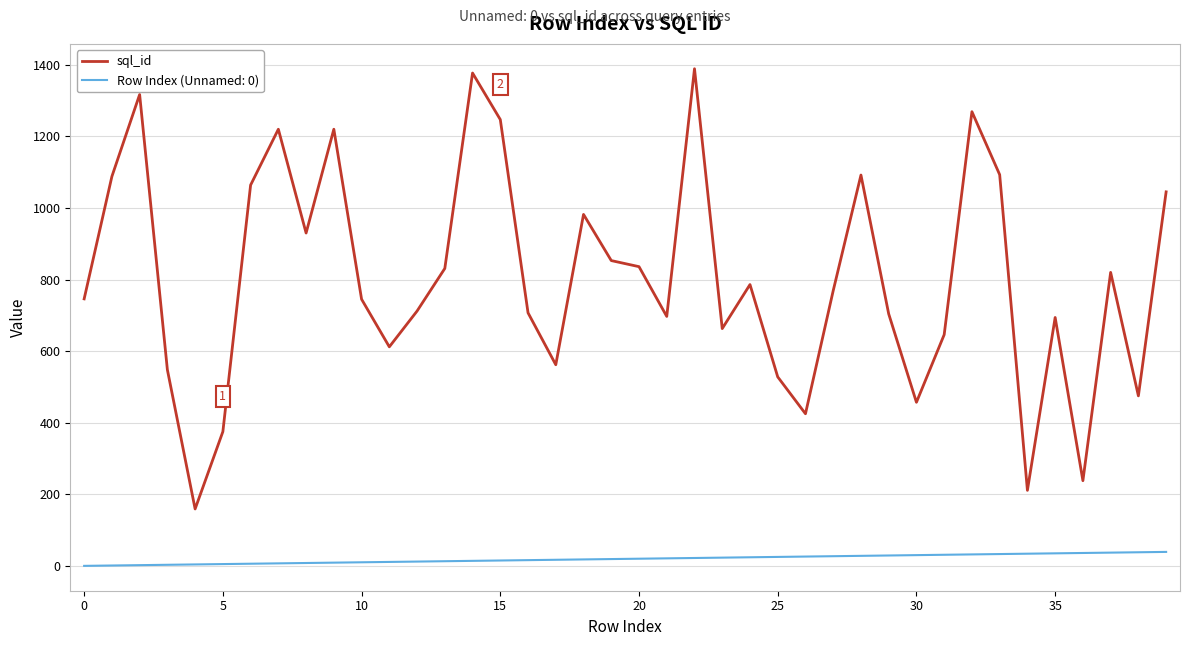

True or false: sql_id and Row Index (Unnamed: 0) cross at least once.

False